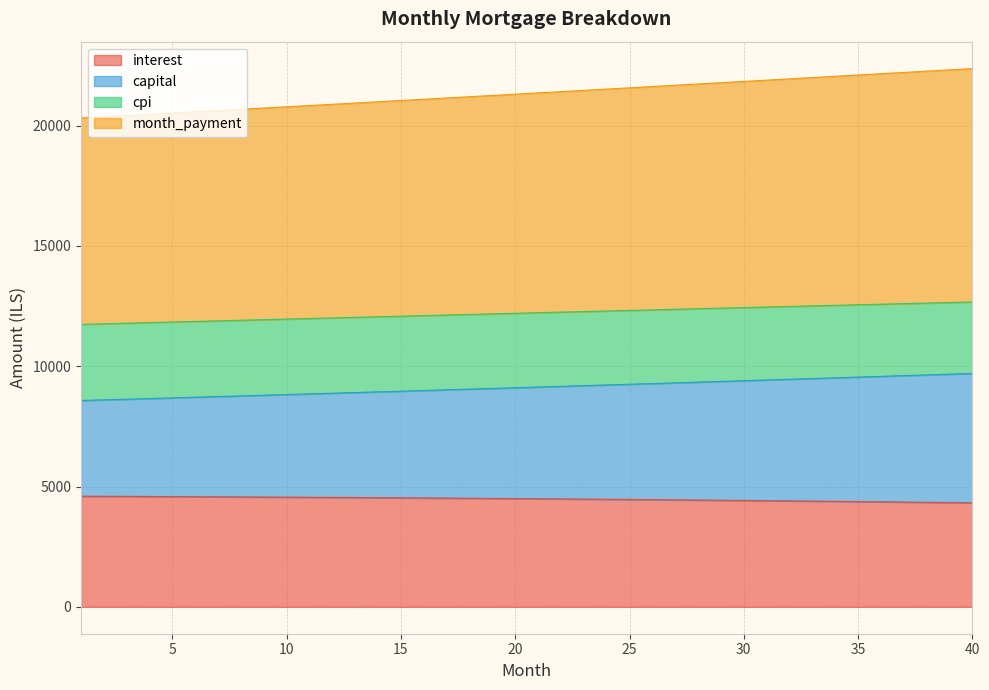

What is the sum of the capital values at 26 and 15?

18244.1